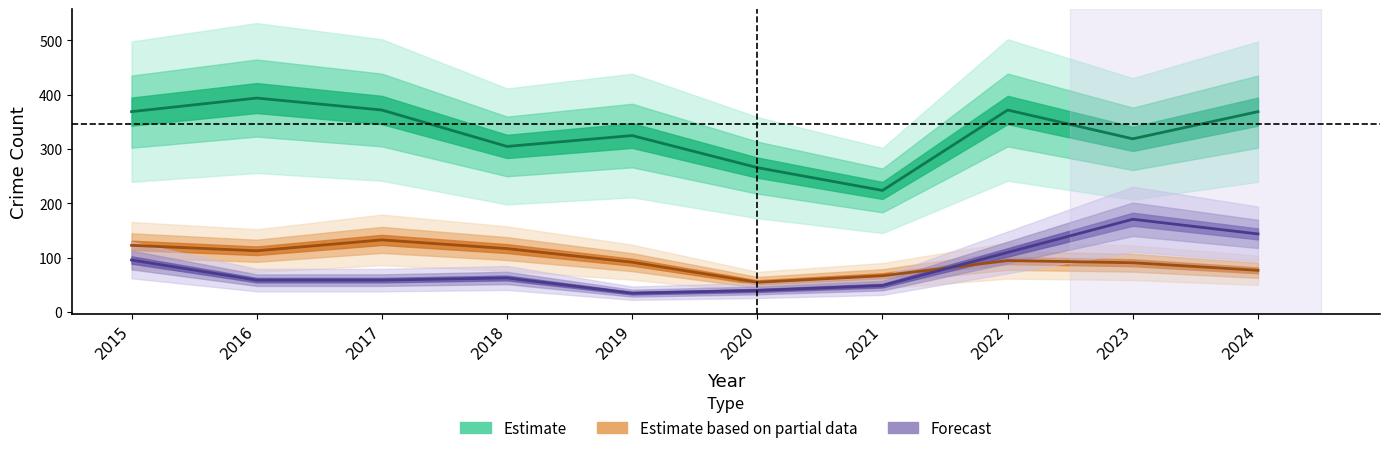

In Estimate (Theft), how many points are higher than both neighbors (excluding endpoints)?

3